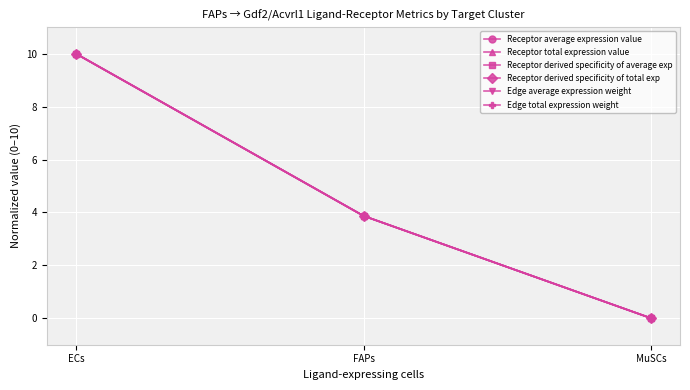

Between FAPs and MuSCs, which series saw the biggest shift?

Edge average expression weight